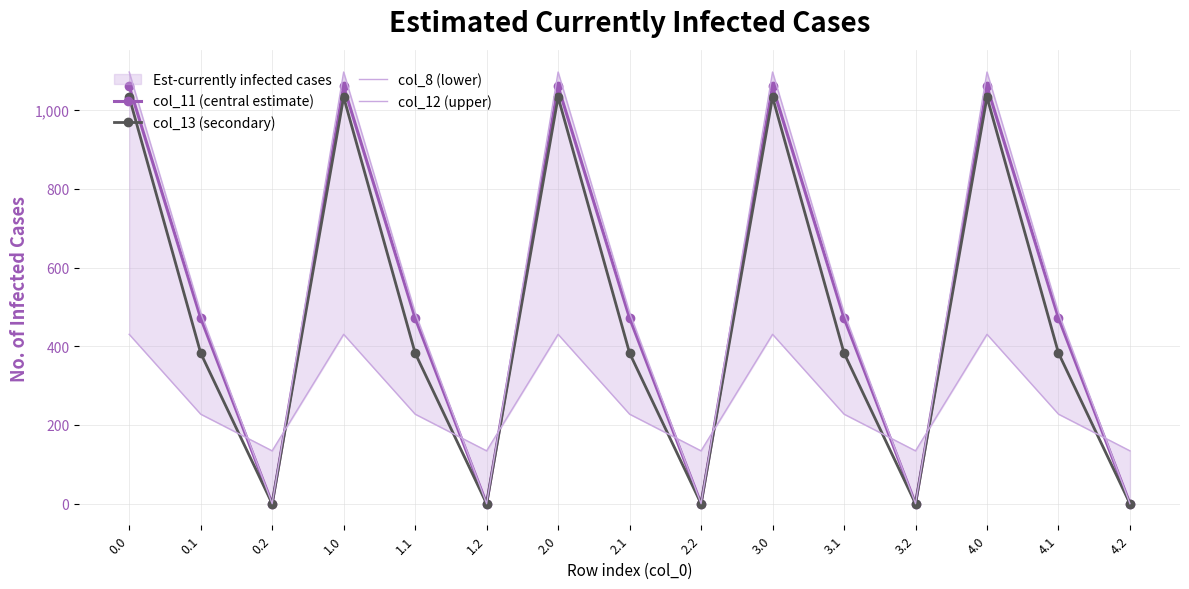

Between 0.2 and 1.0, which series saw the biggest shift?

col_12 (upper)